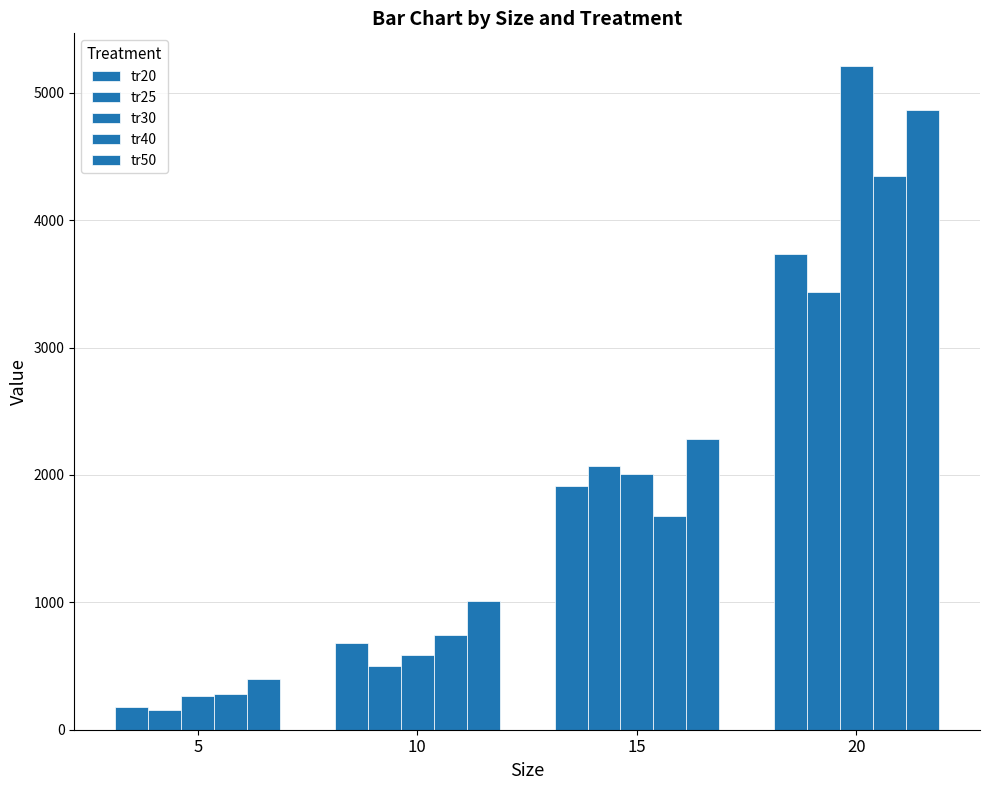

What is the difference between the maximum and minimum values in the tr20 series?

3561